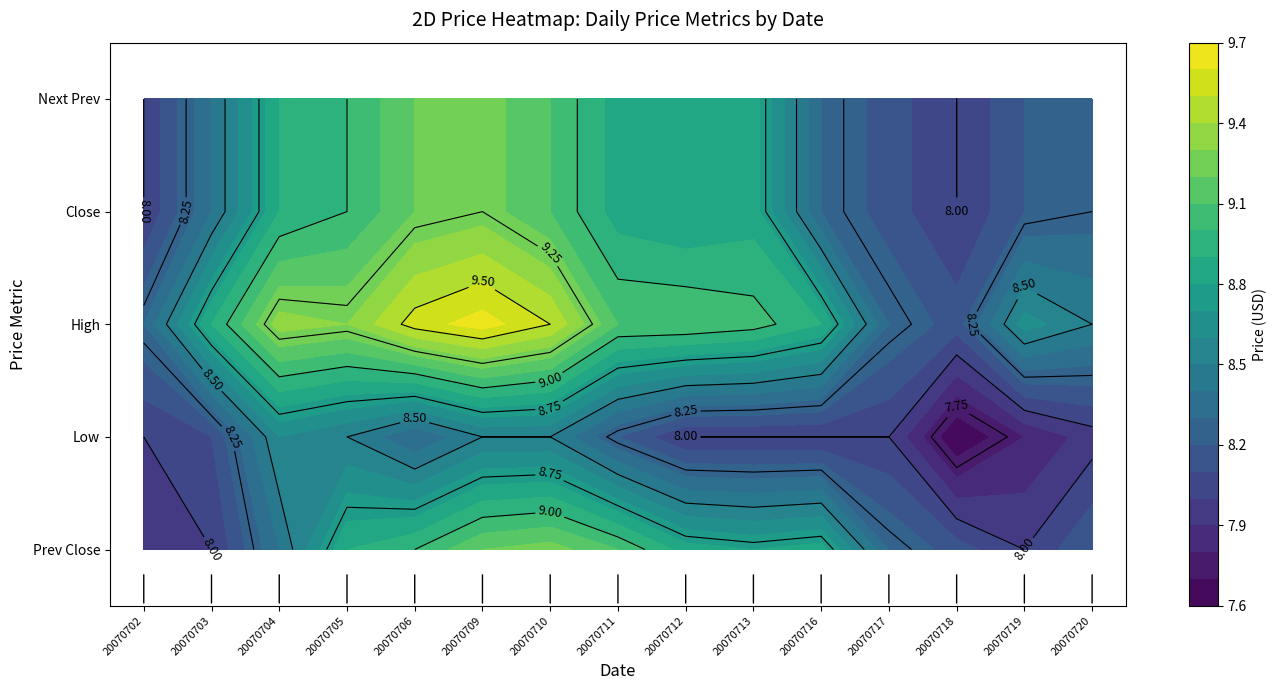

How many data points does each series have?

15